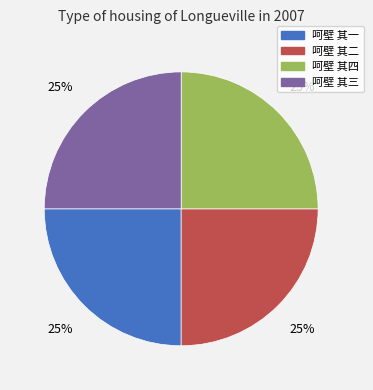

To the nearest percent, what portion does 呵壁 其四 represent?

25%